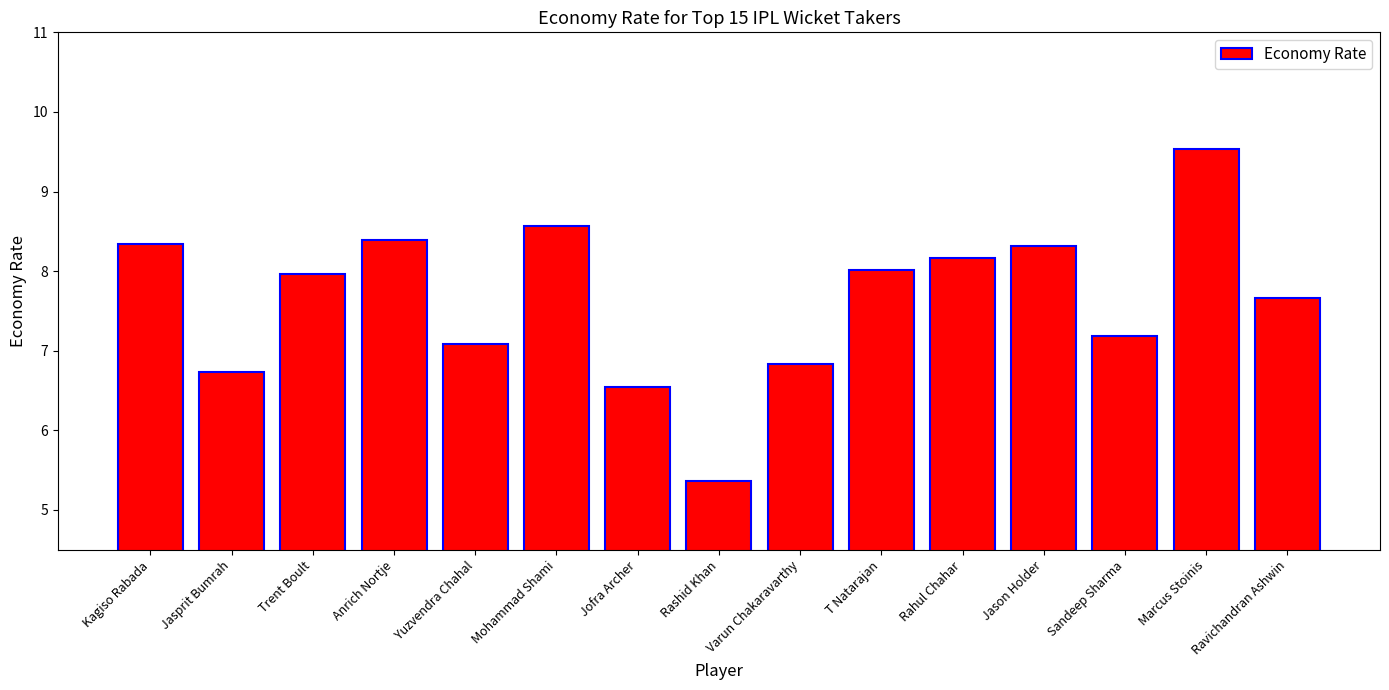

At which label does the data first exceed 7?

Kagiso Rabada